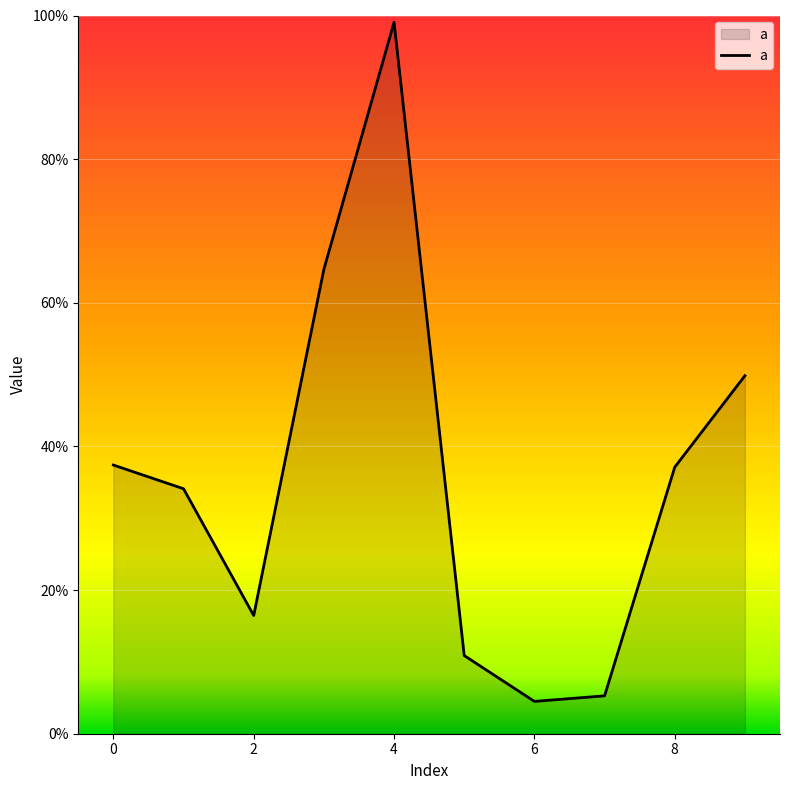

Is this an area chart (filled region under the line)?

Yes